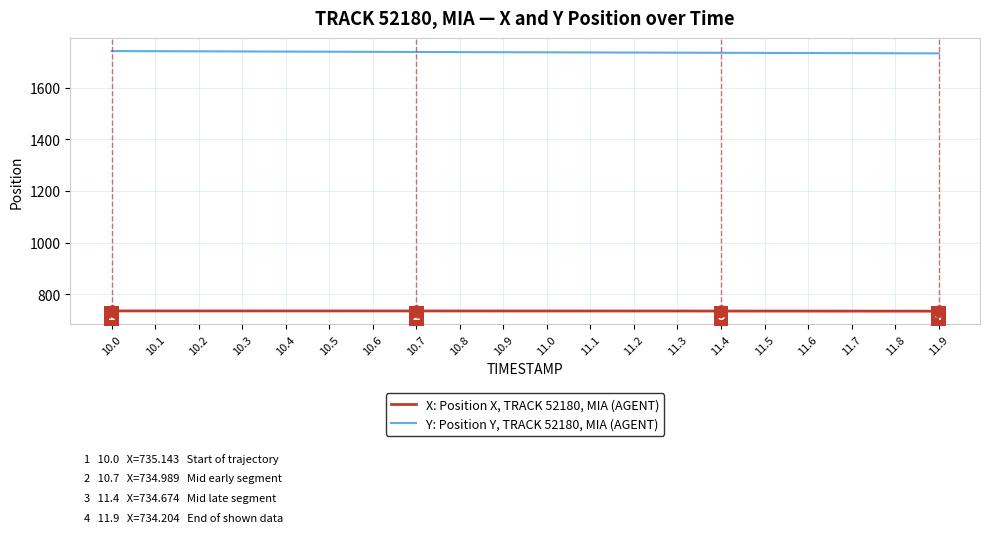

Is this an area chart (filled region under the line)?

No